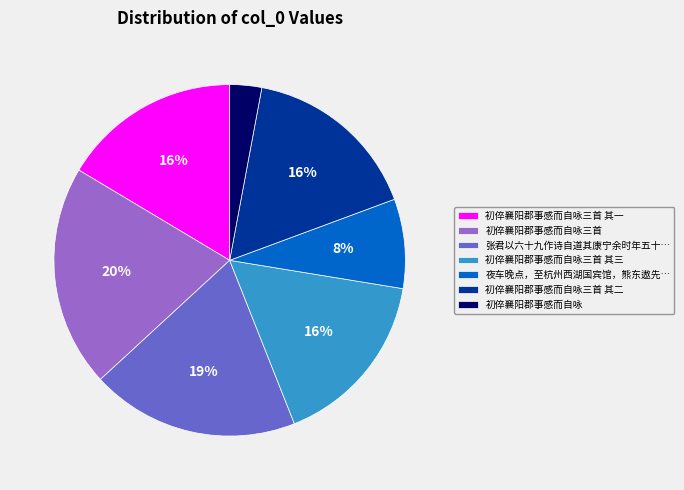

What is the smallest slice in the pie chart?

初倅襄阳郡事感而自咏